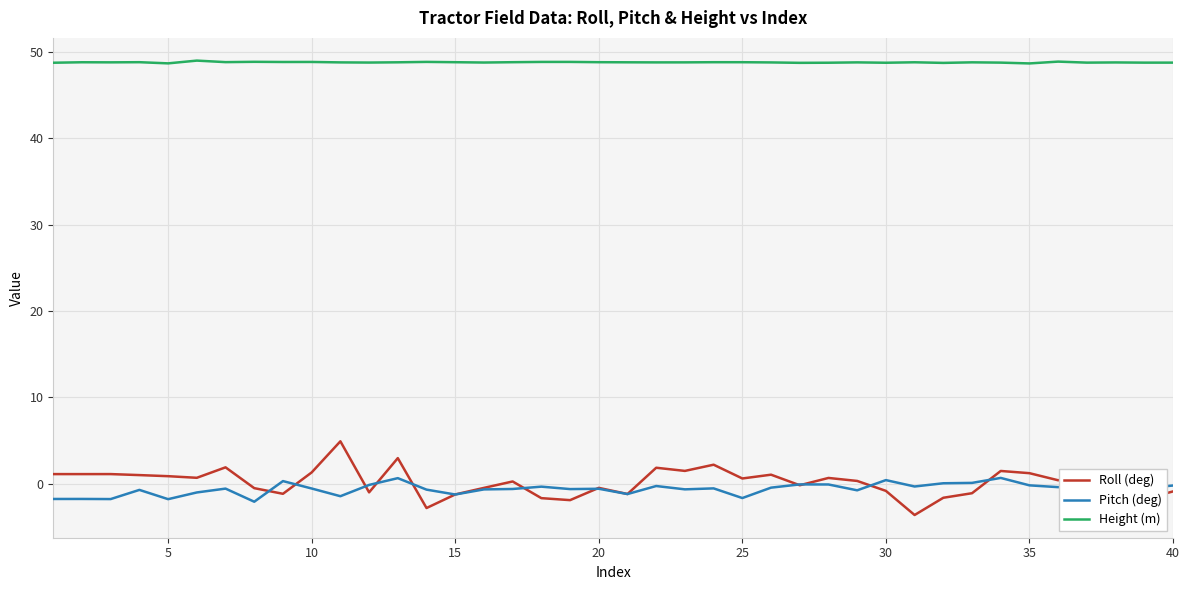

List the series in order of their peak value, highest first.

Height (m), Roll (deg), Pitch (deg)